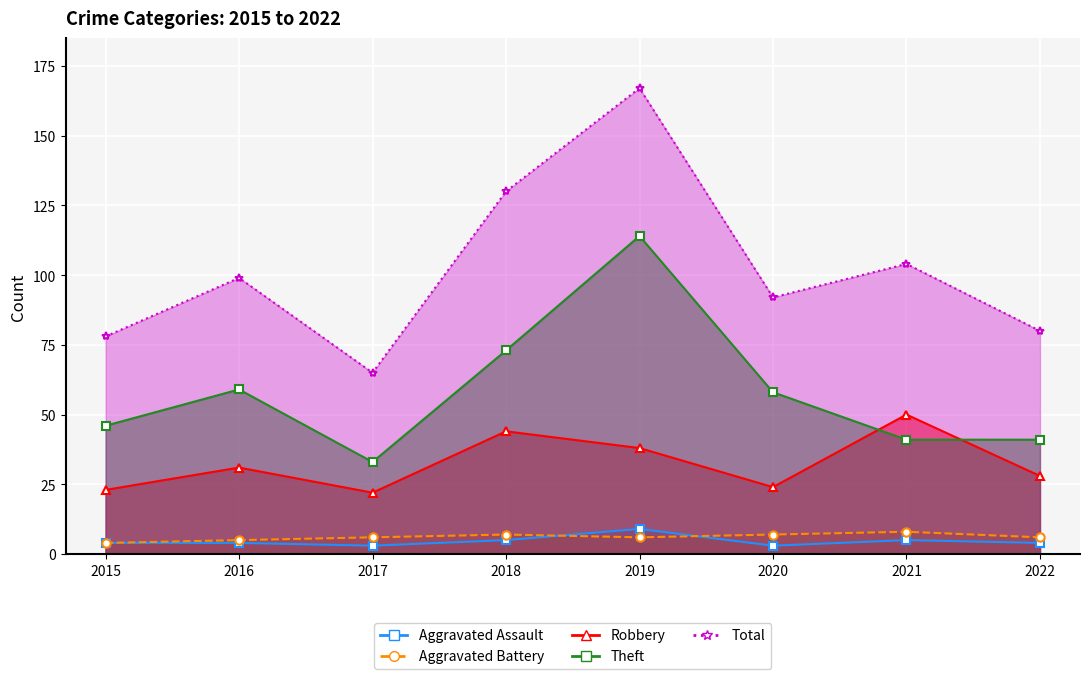

At which label is Robbery closest to 36?

2019